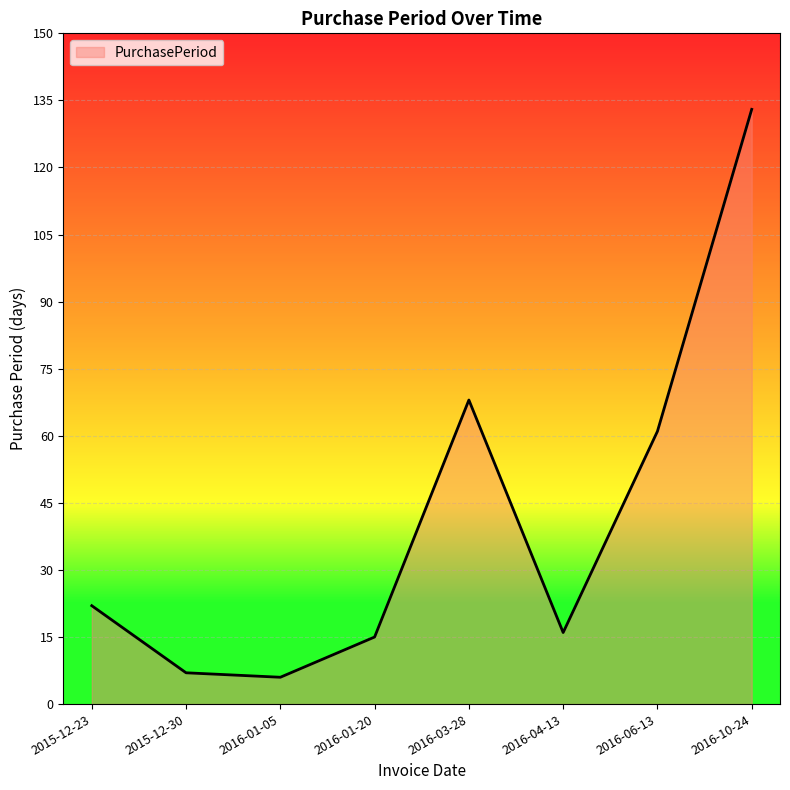

At which category does the data reach its first local peak?

2016-03-28